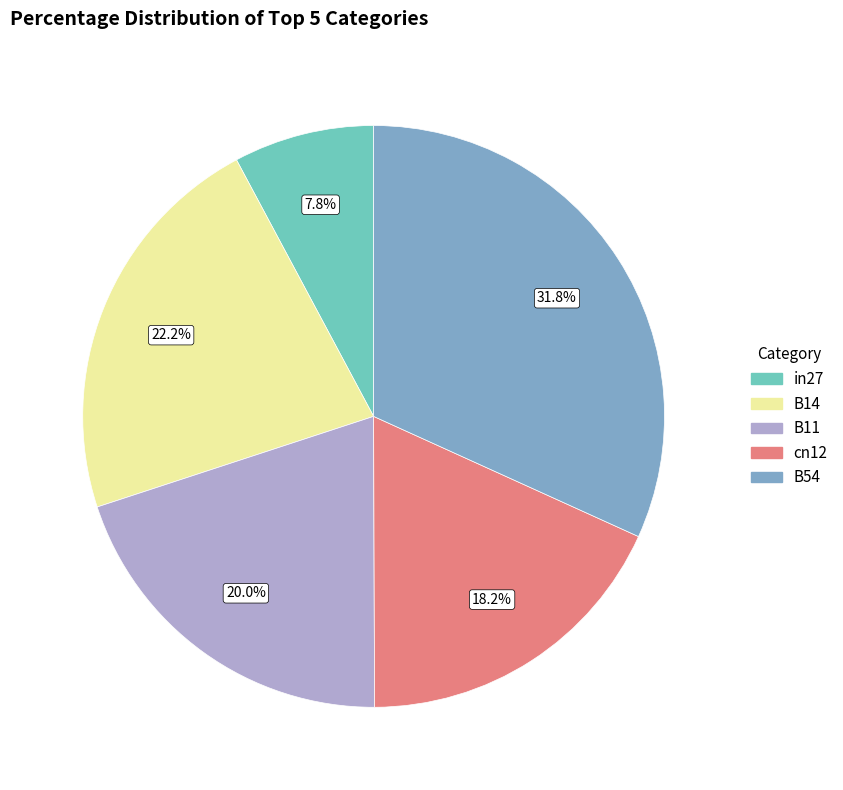

To the nearest percent, what is the difference between the largest and smallest slice percentages?

24%